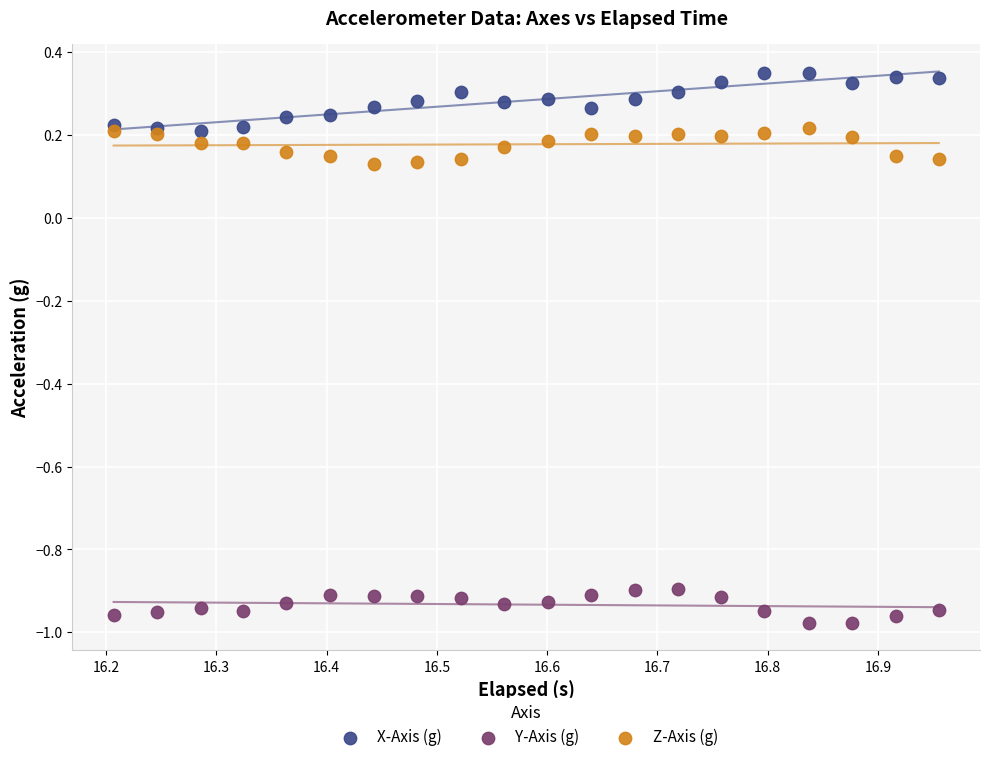

What is the X range (max minus min) for the scatter plot?

0.7